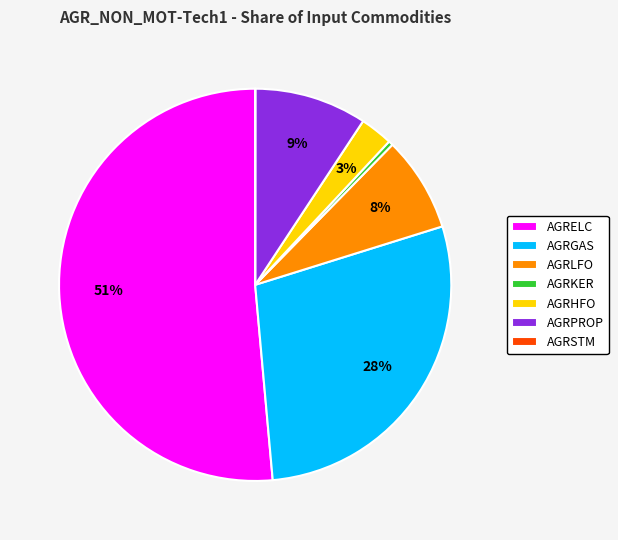

To the nearest percent, what is the combined percentage of AGRELC and AGRKER?

52%